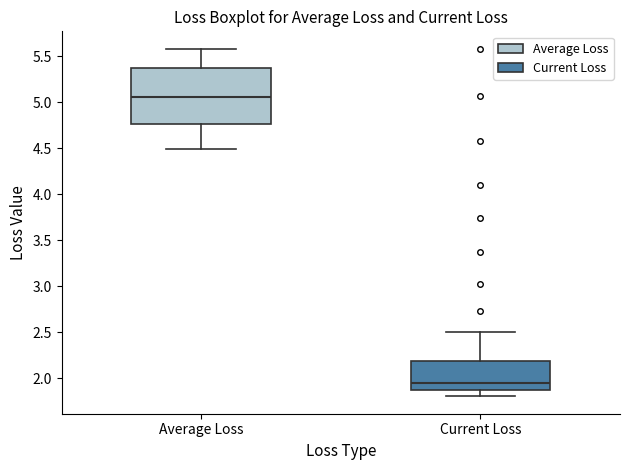

Which box has the highest median line?

Average Loss